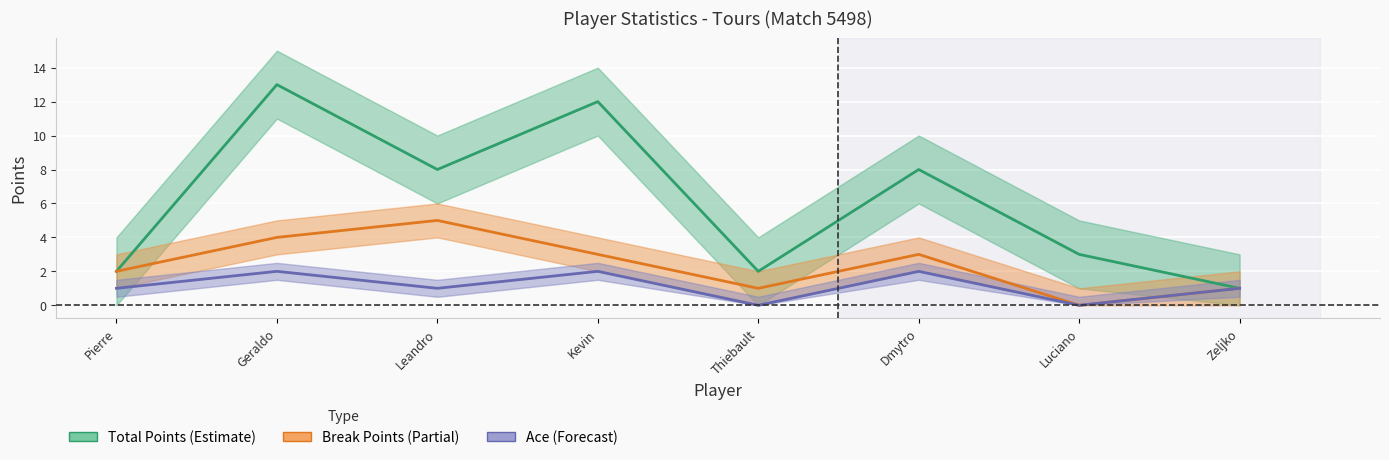

True or false: Break Points has more than 0 points higher than both neighbors.

True